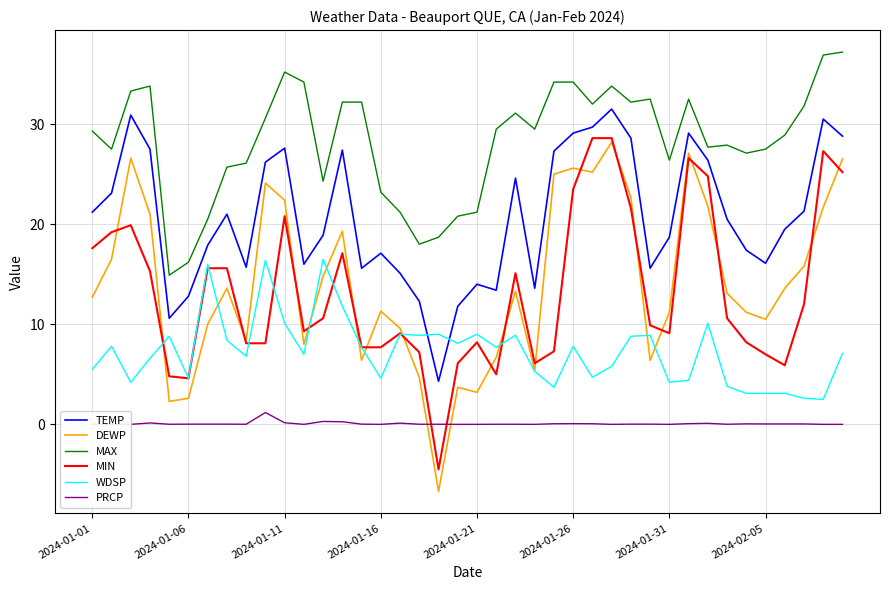

True or false: MIN and DEWP intersect in this chart.

True